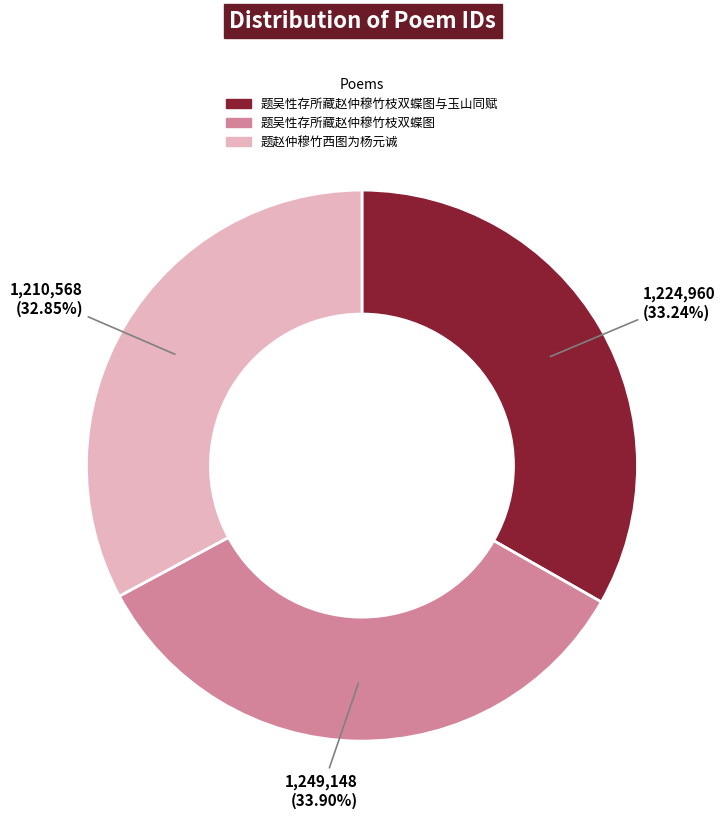

How many slices are in this pie chart?

3